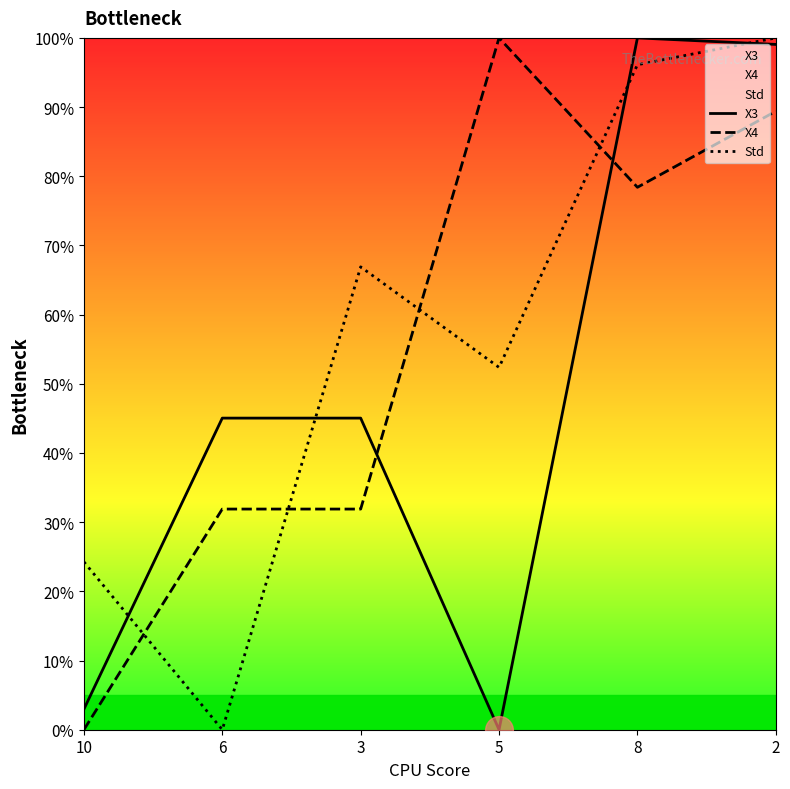

Between which two adjacent categories do Std and X4 first intersect?

10 and 6